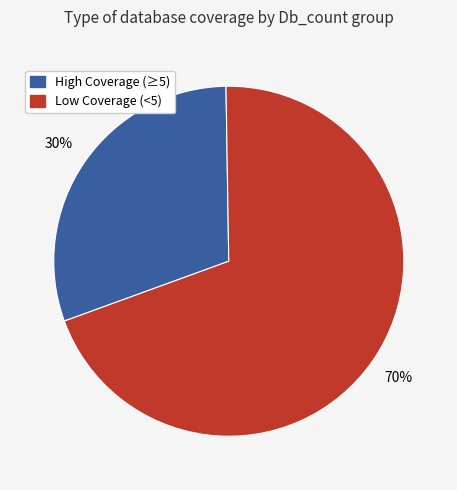

Is there a majority slice in this chart?

Yes